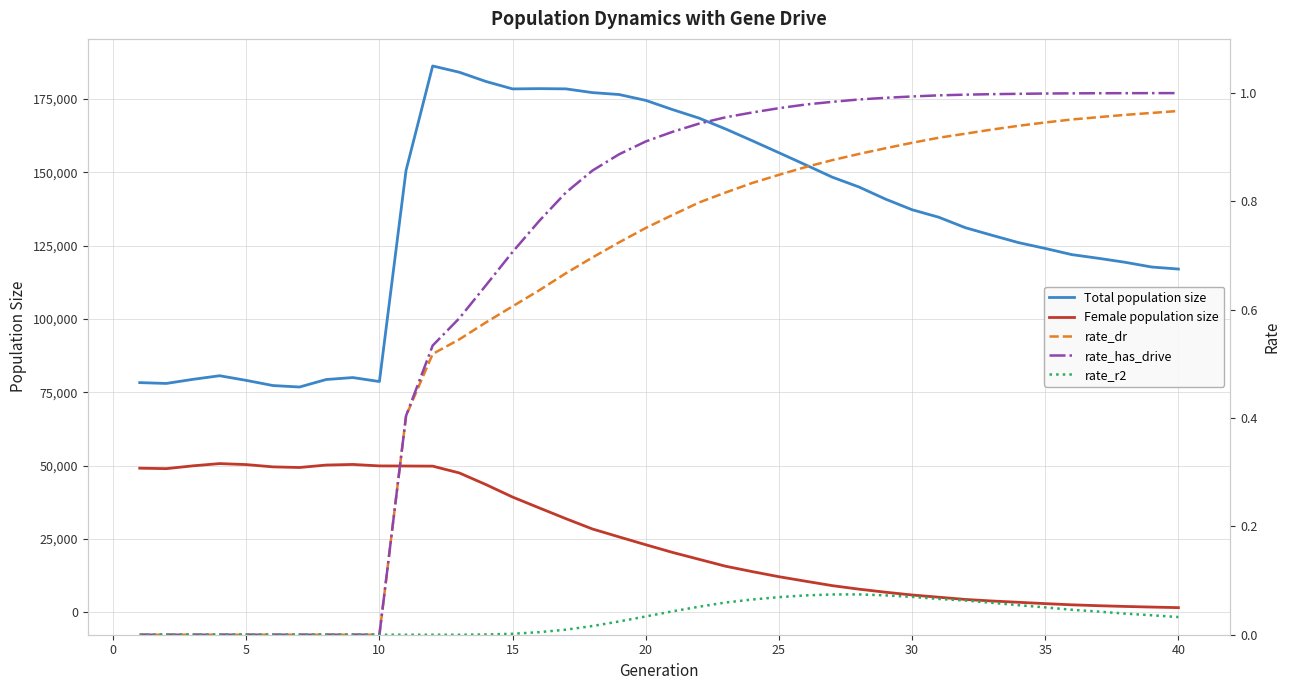

True or false: Female population size and Total population size intersect in this chart.

False